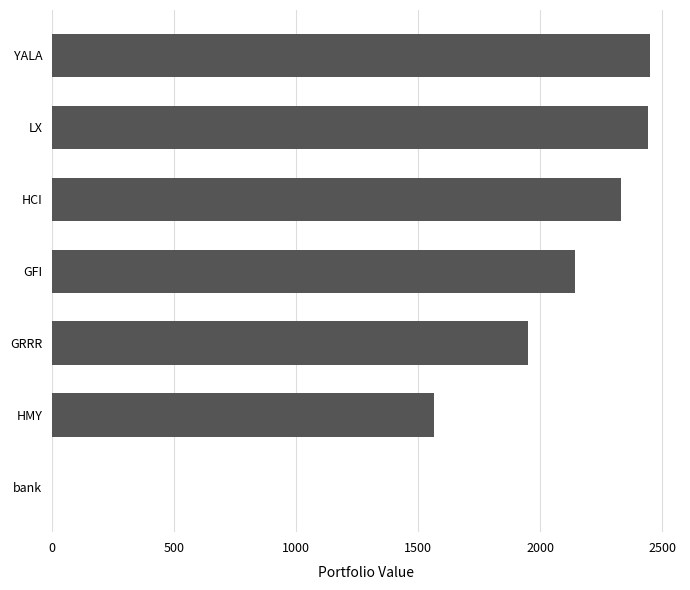

What is the maximum value shown in the chart?

2450.7